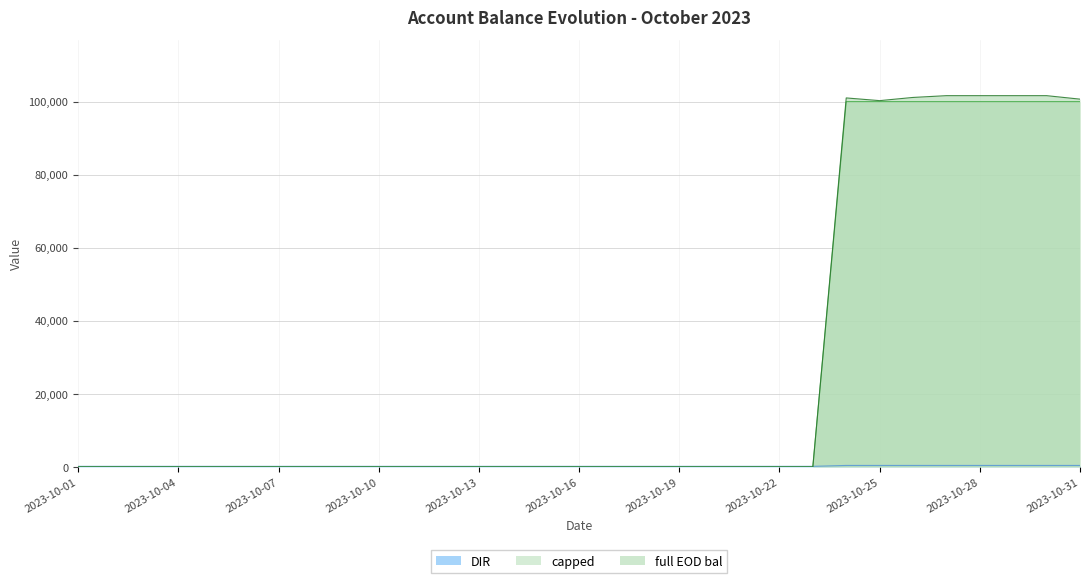

What is the total value across all series at 2023-10-17?

150.0